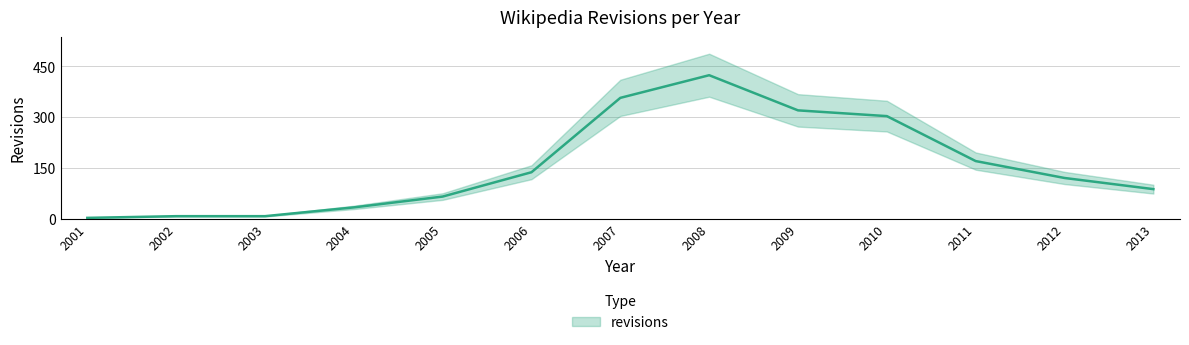

Is it true that the value at 2013 is 87?

True